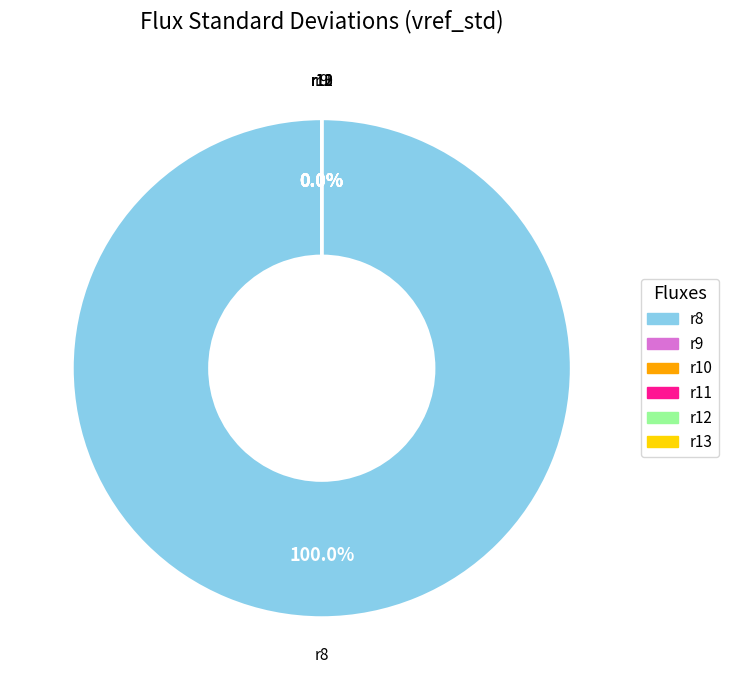

Is there a majority slice in this chart?

Yes